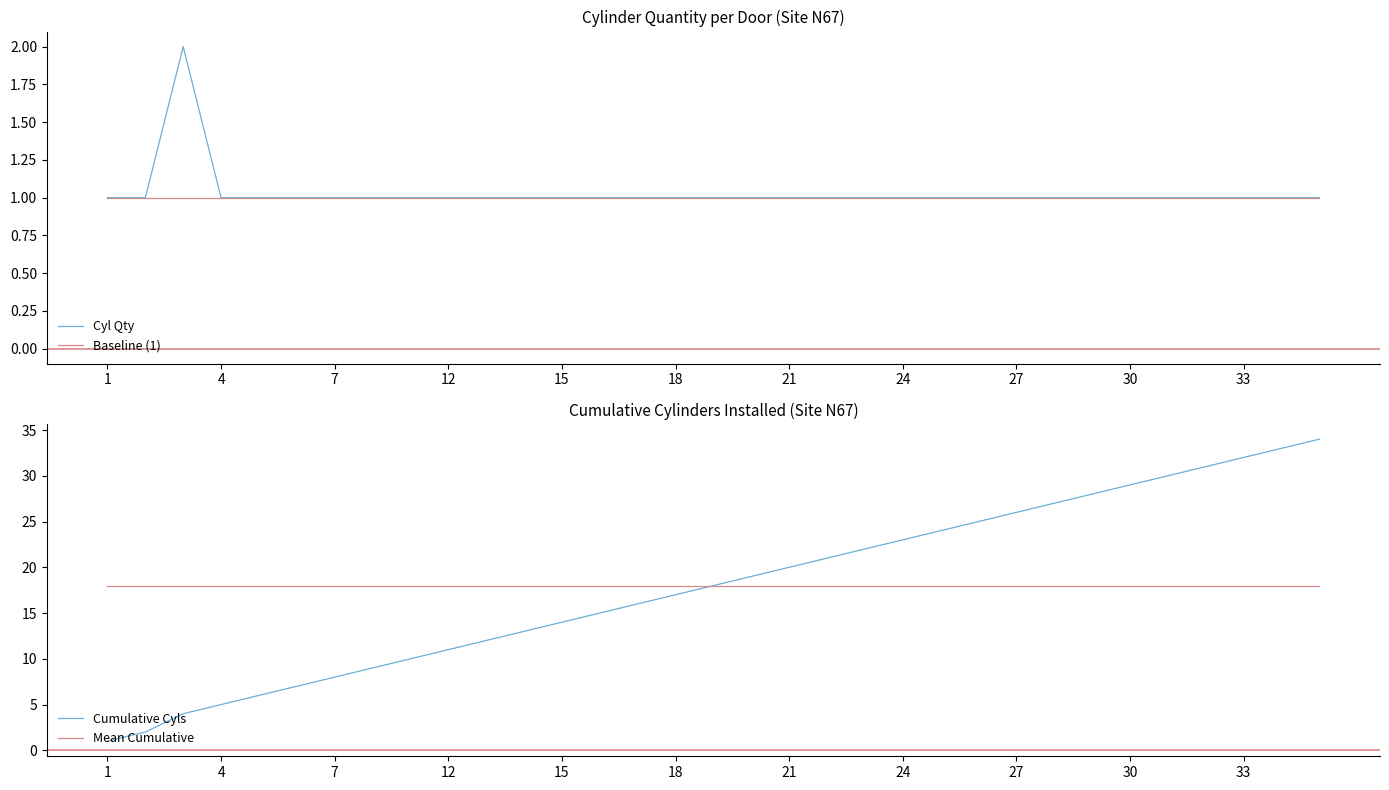

Which series has the largest total across all categories?

Cumulative Cyls